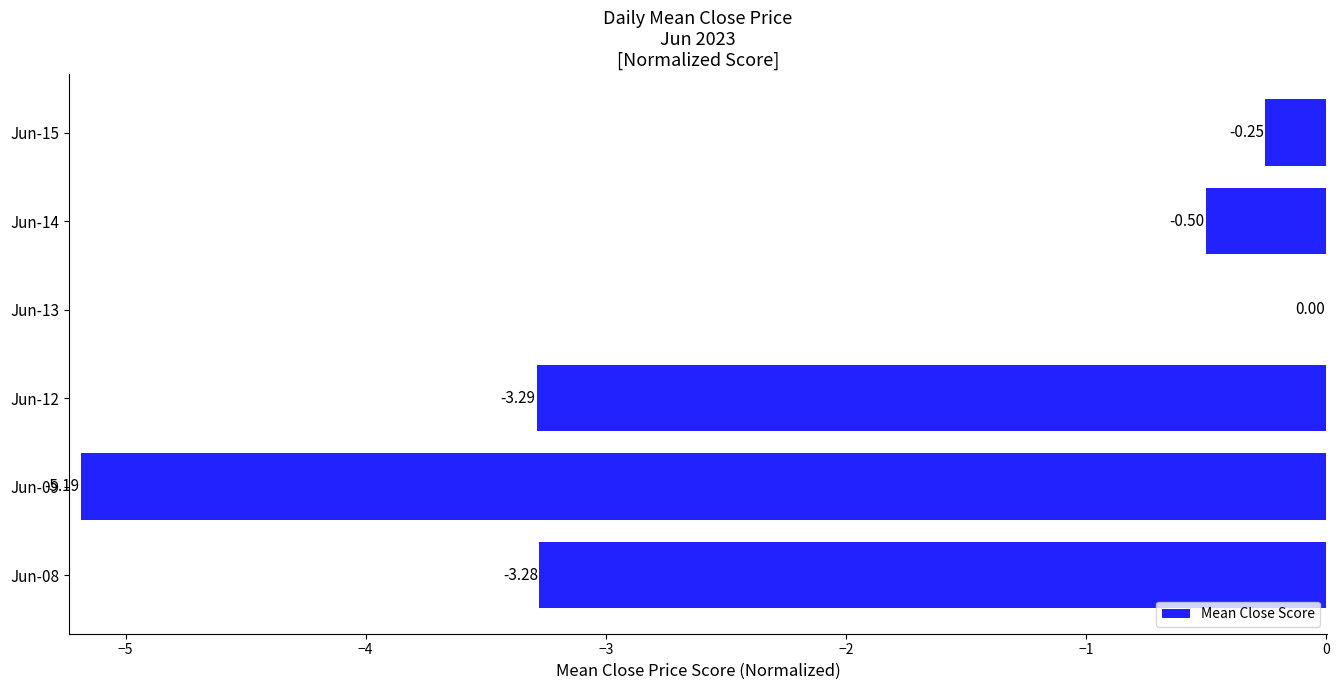

Between Jun-13 and Jun-08, which is larger?

Jun-13